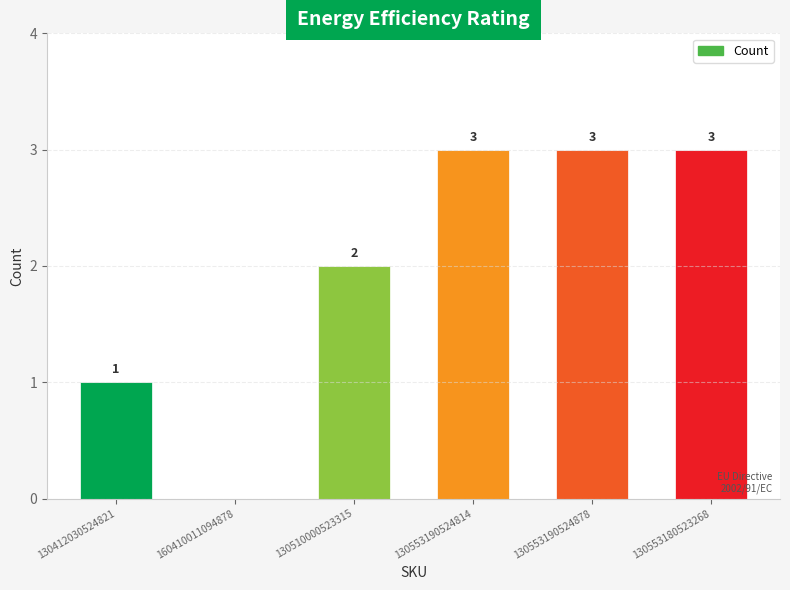

Which has a higher value, 160410011094878 or 130553180523268?

130553180523268